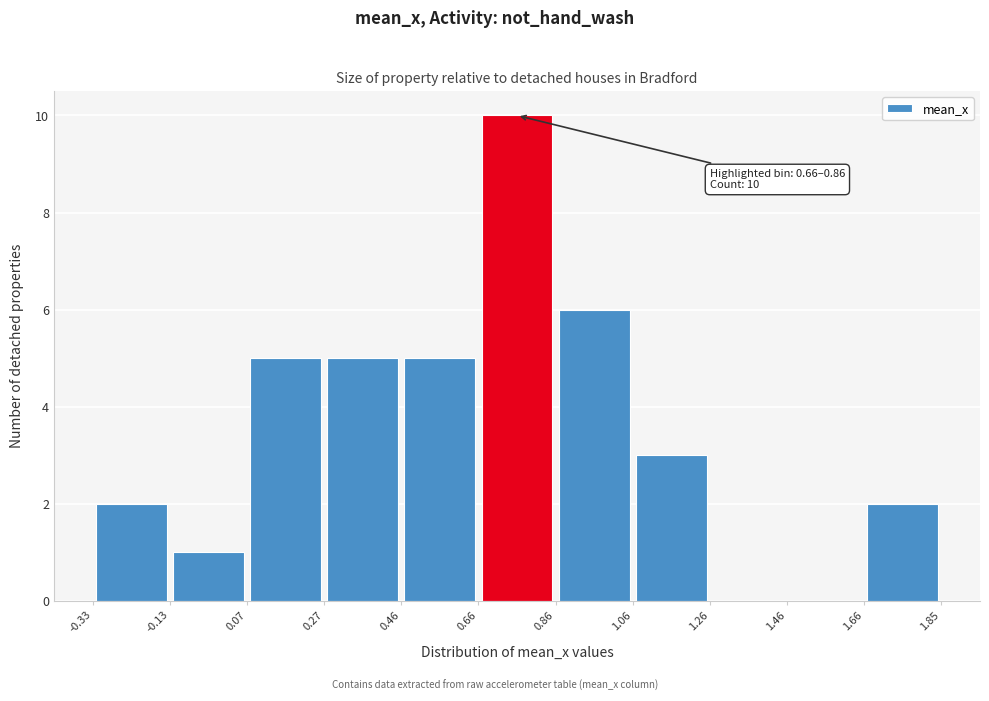

Which range on the x-axis has the tallest bar?

0.66 to 0.86